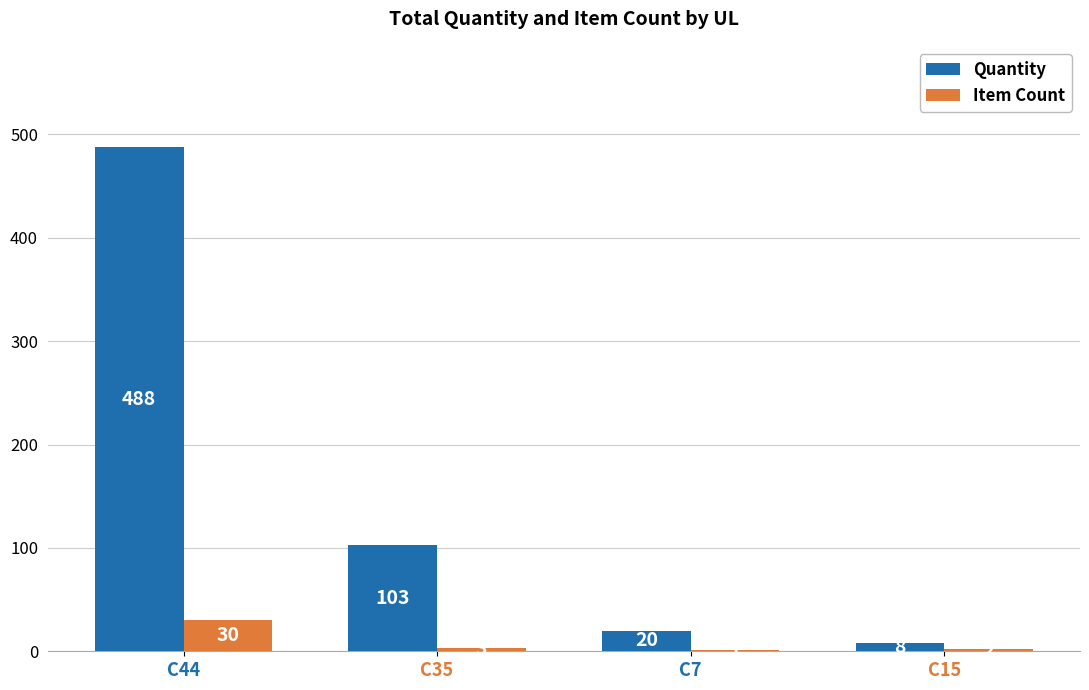

What is the maximum value shown in the chart?

488